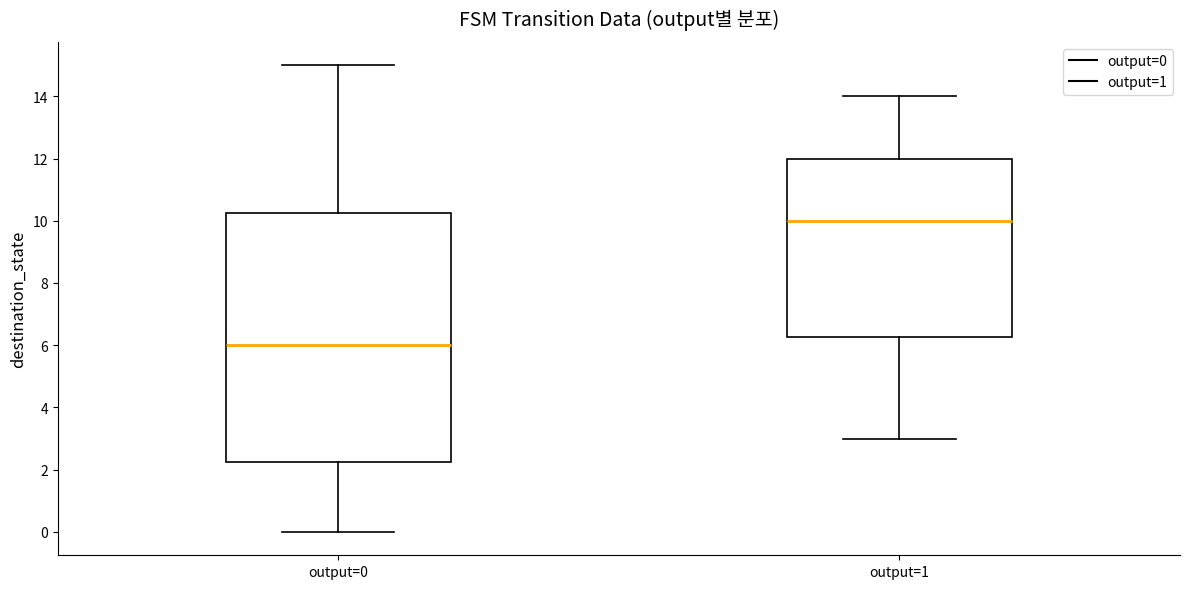

Which box is the tallest, from its lower edge to its upper edge?

output=0